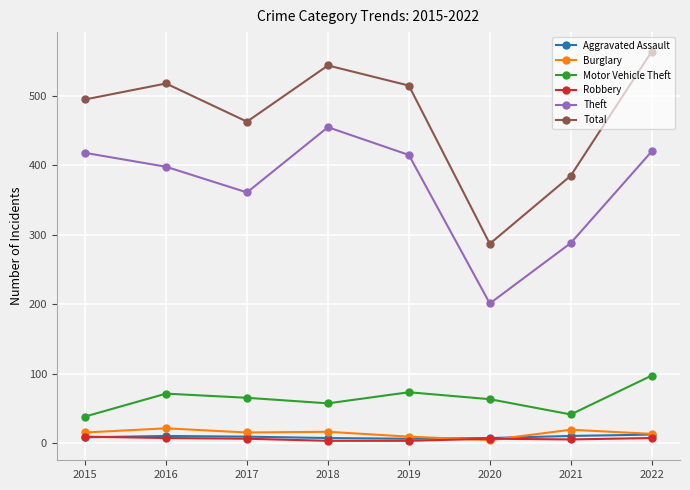

Which series has the widest spread of values?

Total